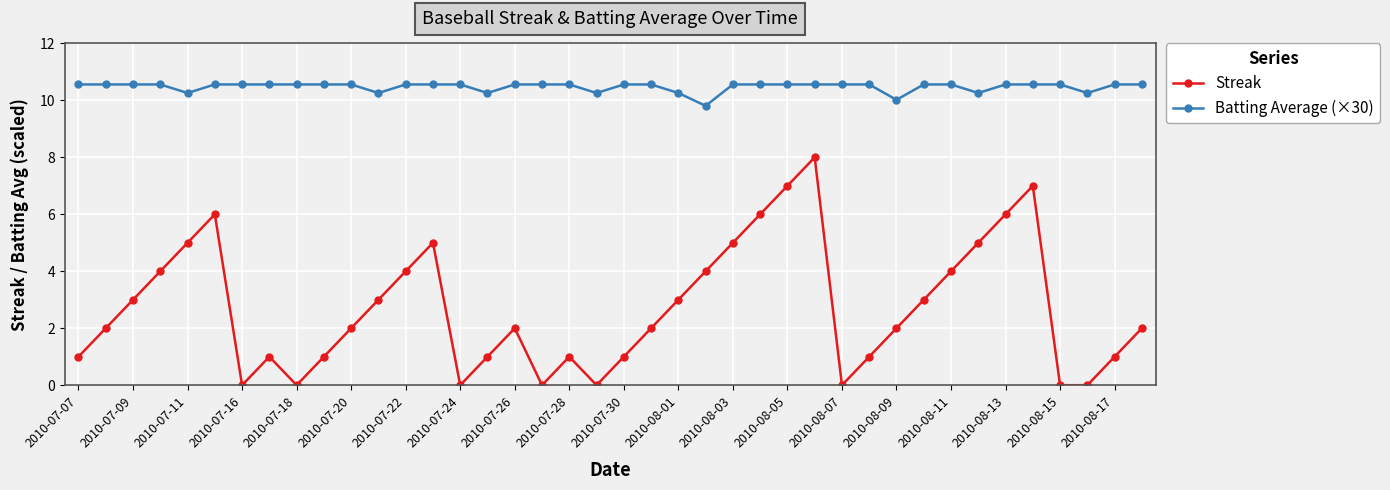

What is the difference between the maximum and minimum values in the Streak series?

8.0